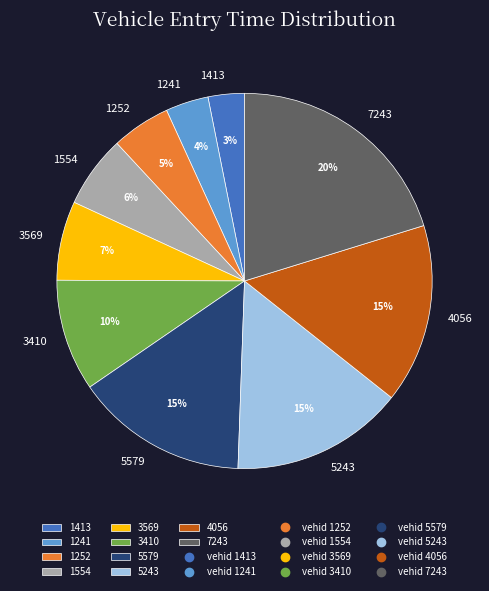

Combined, do 5243 and 5579 account for over 50%?

No